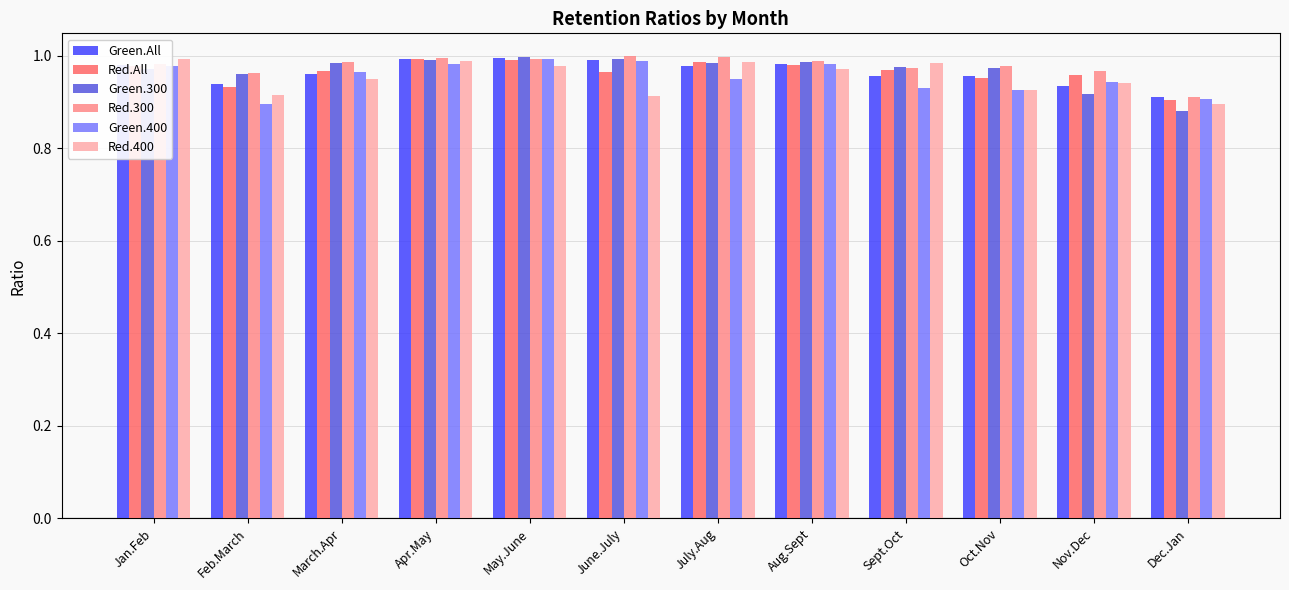

What is the difference between the maximum and minimum values in the Red.400 series?

0.1